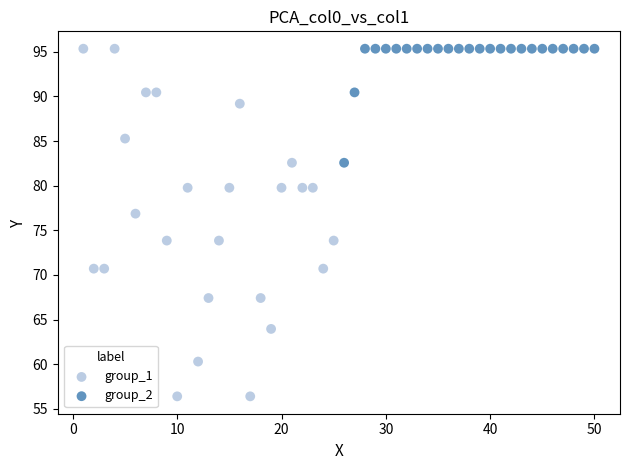

Which series reaches the minimum Y coordinate?

group_1